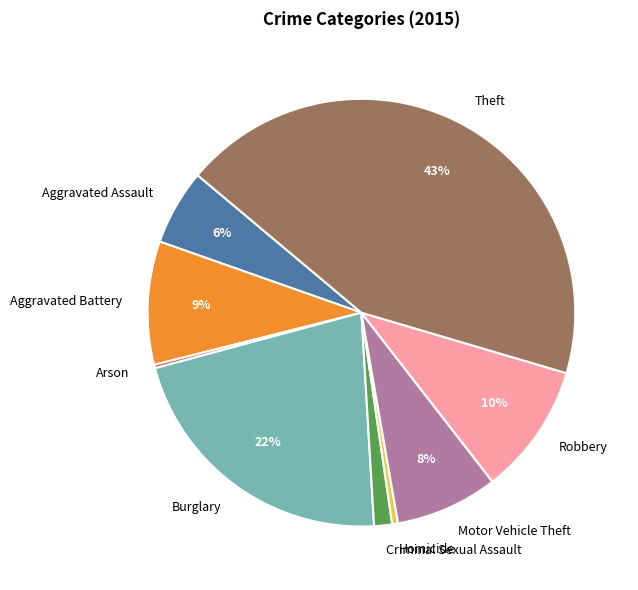

Which slice is the largest?

Theft